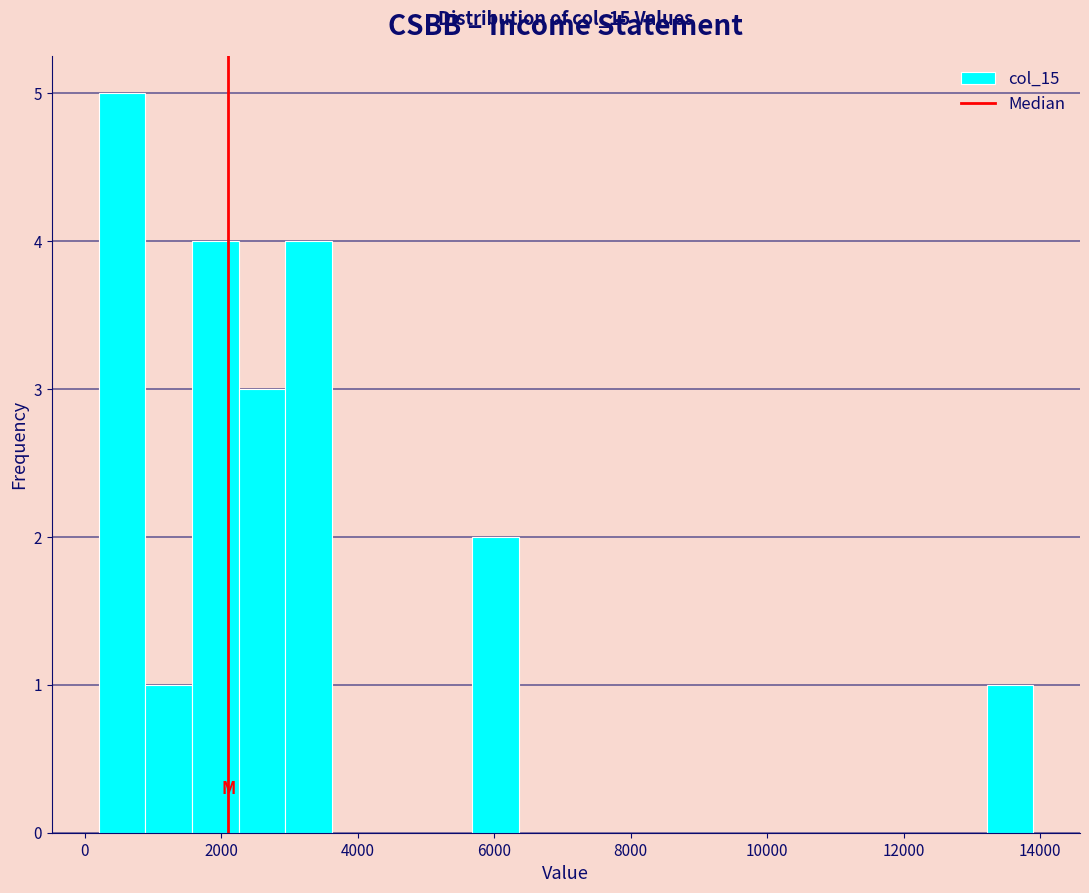

Around what value on the x-axis is the tallest bar? Give the approximate position of its centre, as read against the axis.

600